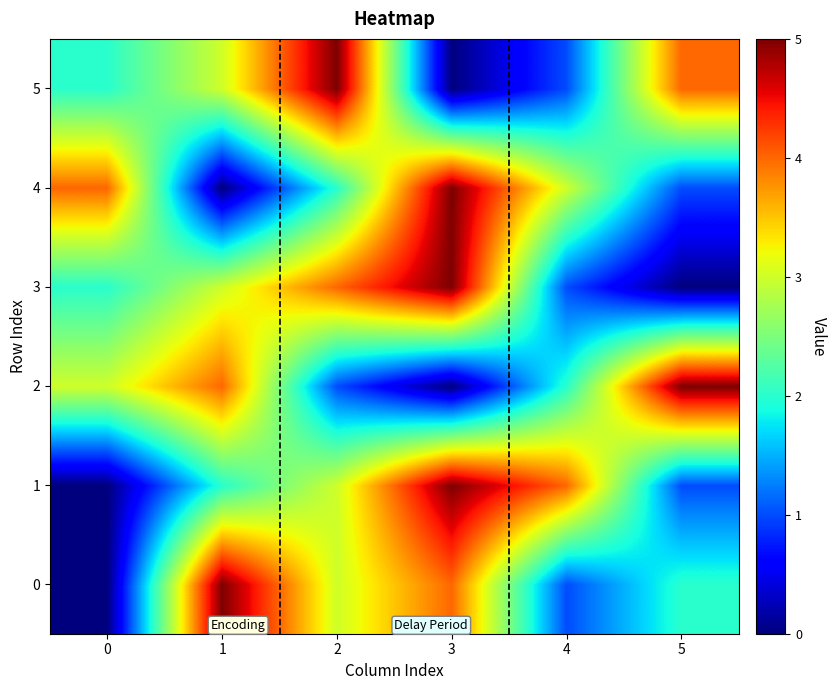

At which category is the sum across all series the highest?

3